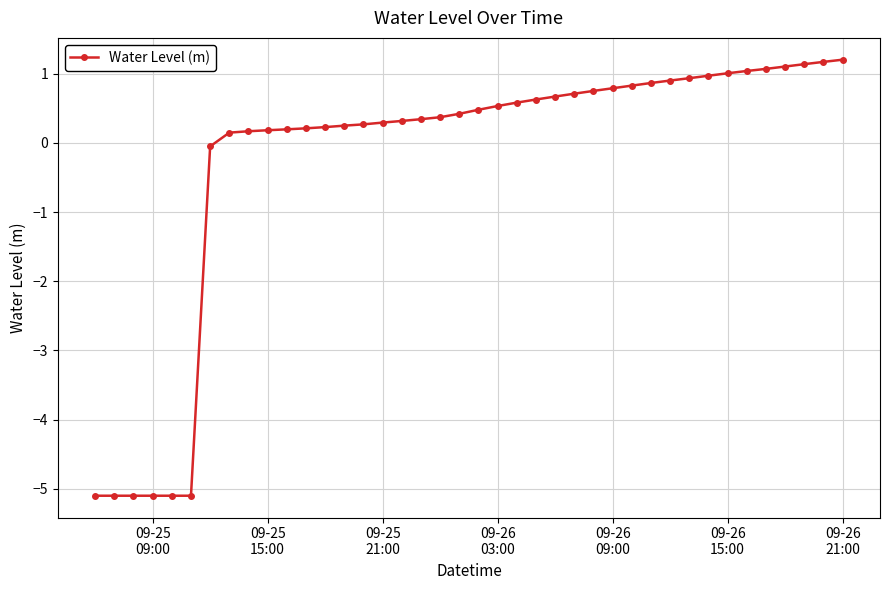

How many positive values are there?

33